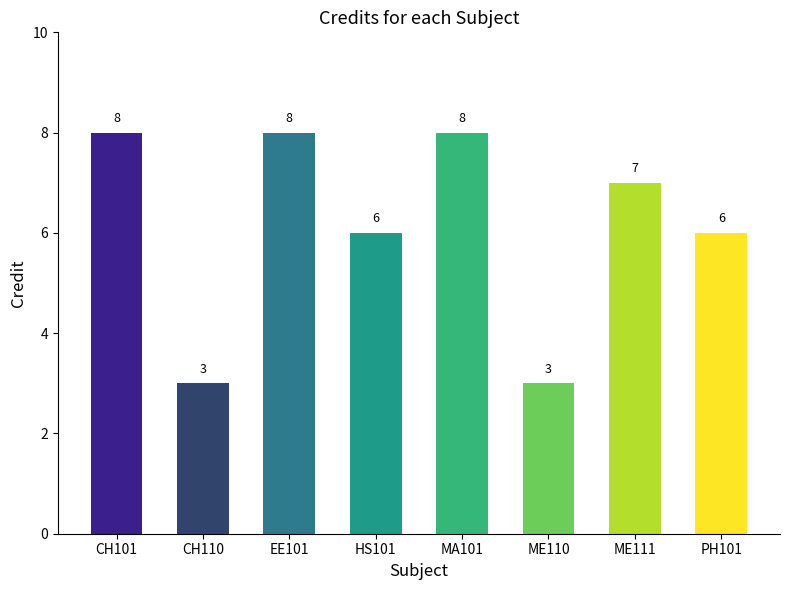

What is the change in value from CH110 to ME111?

+4